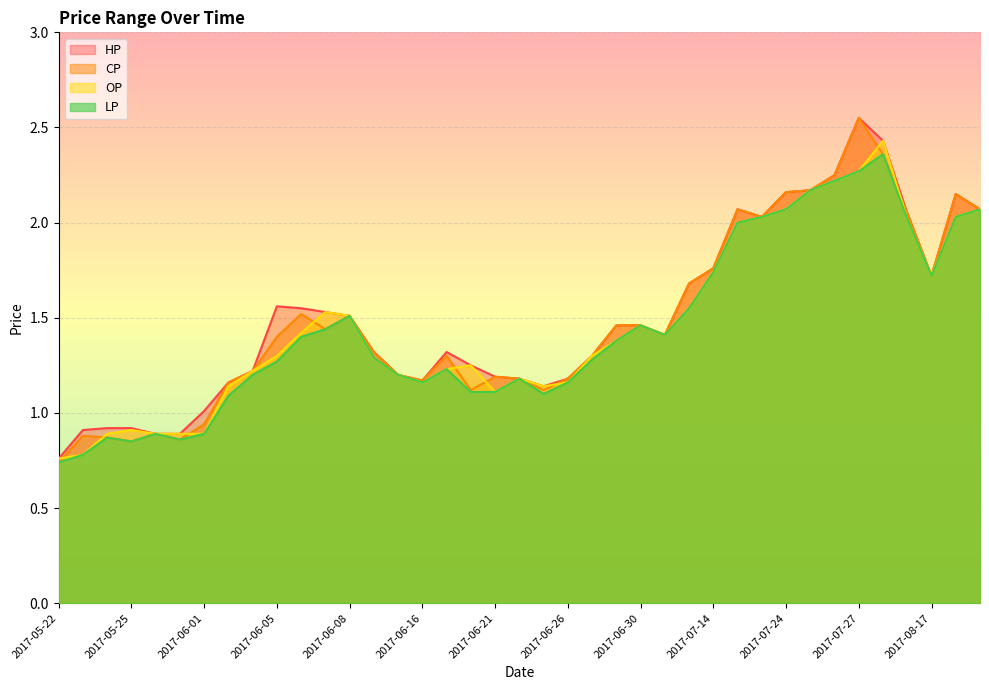

What is the difference between the maximum and minimum values in the HP series?

1.8